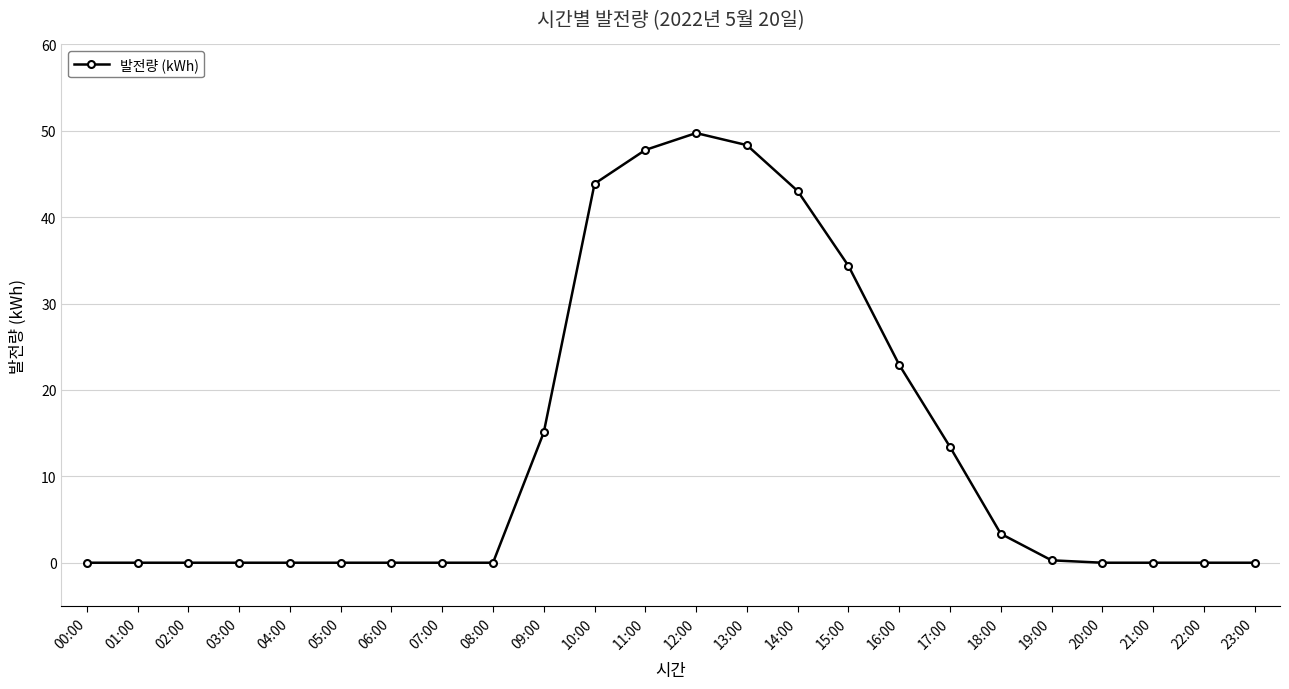

What is the average value?

13.4